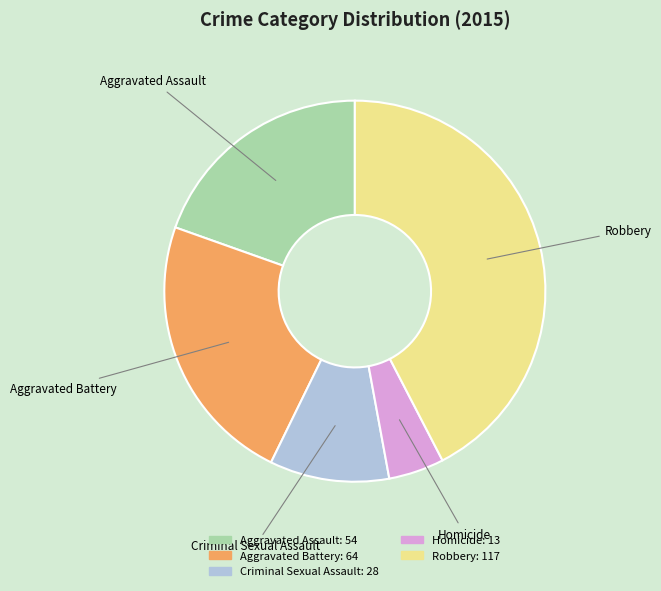

Which has a higher value, Robbery or Homicide?

Robbery